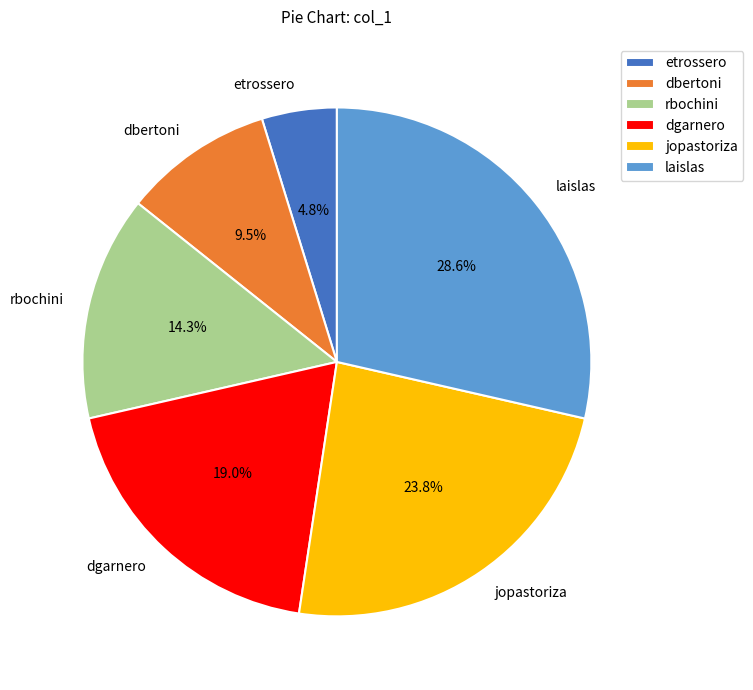

To the nearest percent, what is the combined percentage of etrossero and laislas?

33%